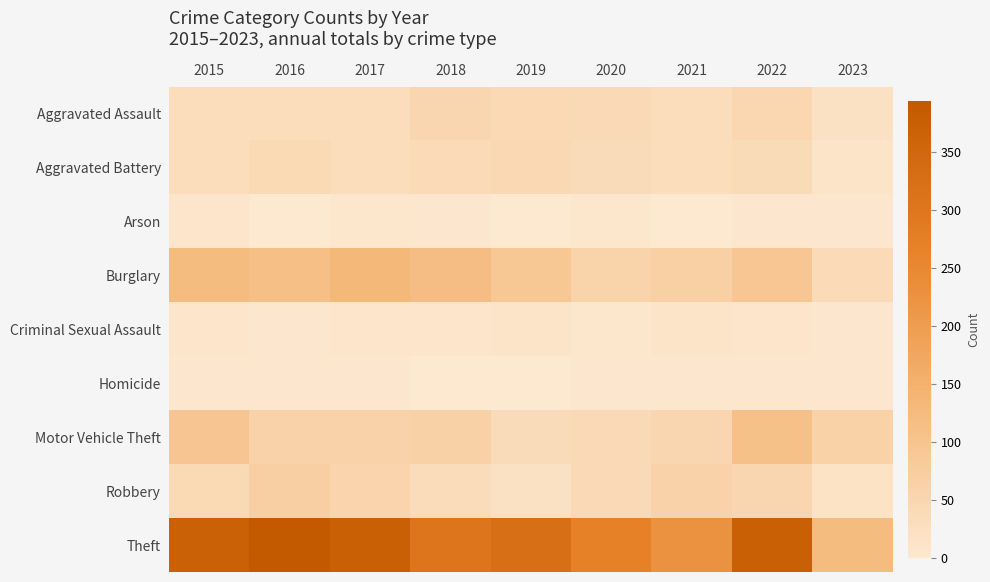

What is the total value across all series at 2020?

493